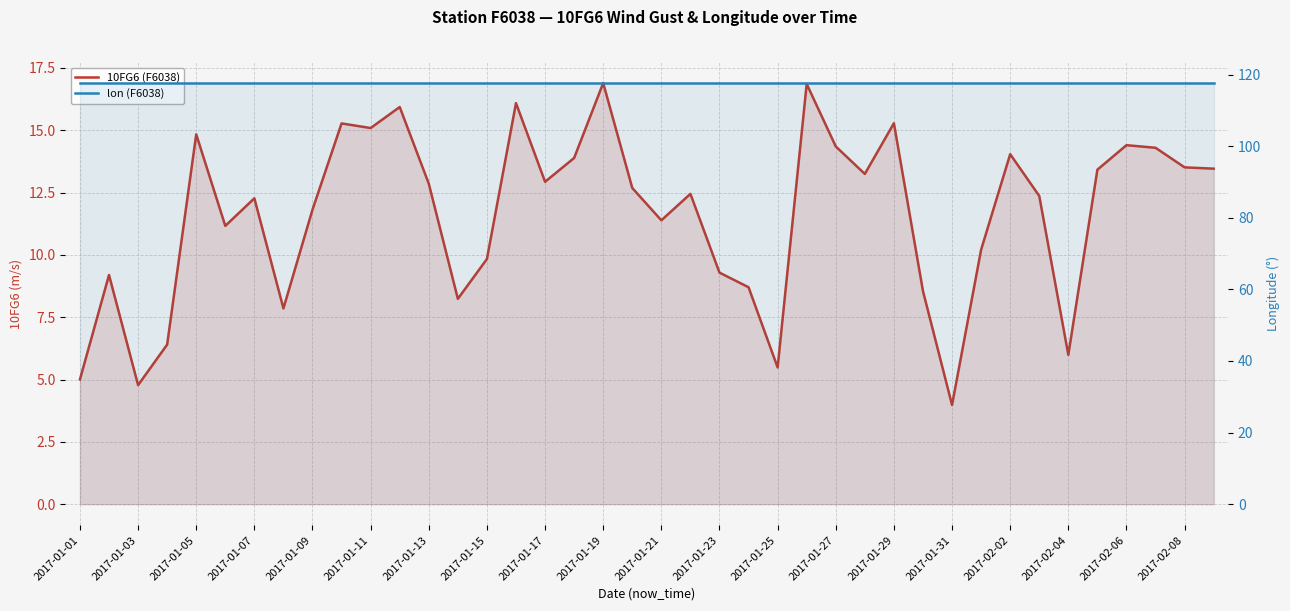

What is the greatest value displayed?

117.6